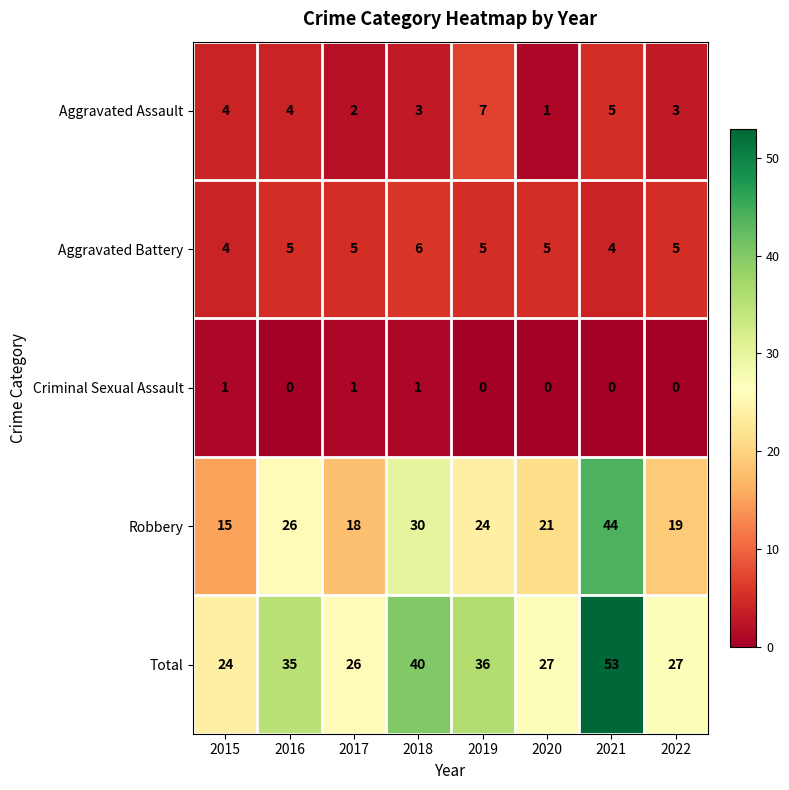

What is the greatest value displayed?

53